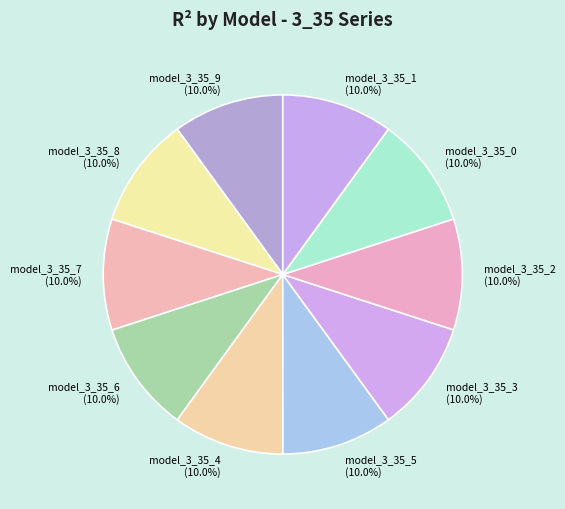

Count the number of slices in the pie.

10